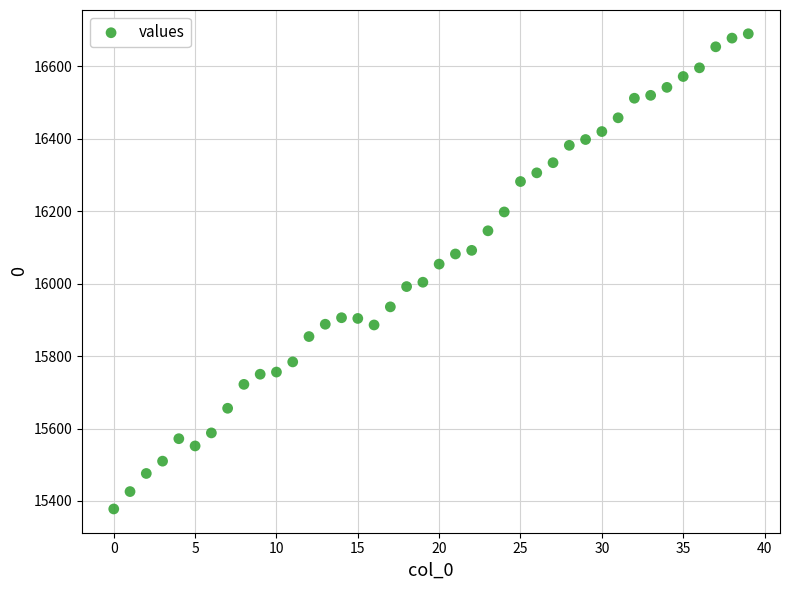

What is the range of Y values (max minus min)?

1312